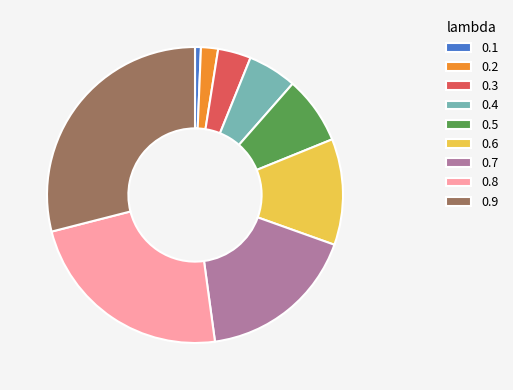

Is there any slice that represents more than half of the pie?

No